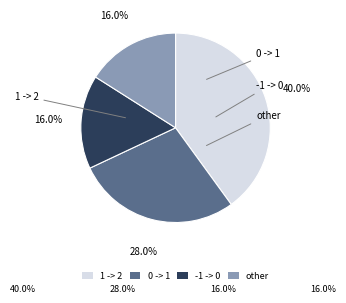

How many slices are in this pie chart?

4